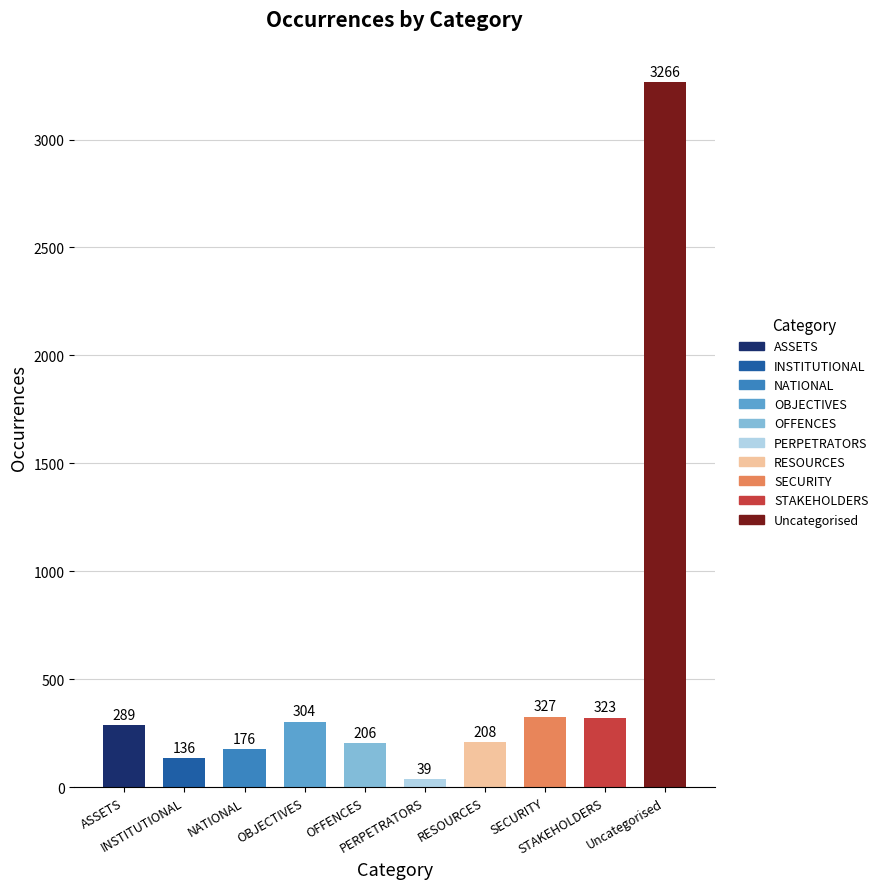

What is the greatest value displayed?

3266